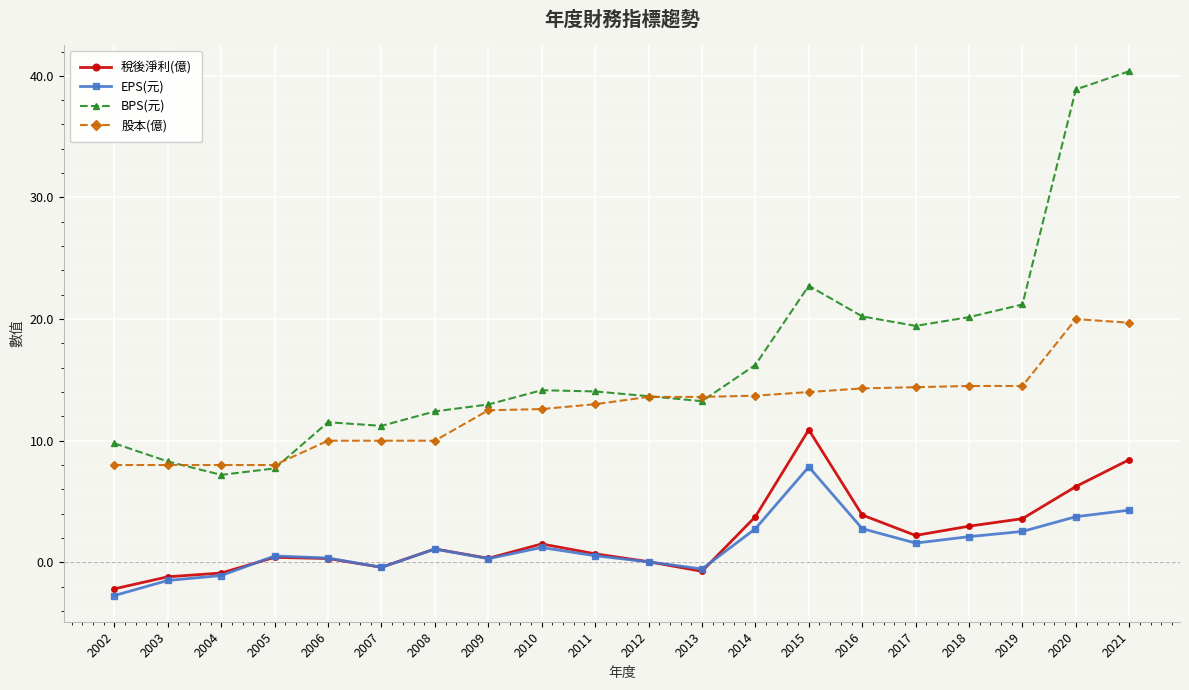

What is the difference between the highest and lowest values at 2004?

9.1